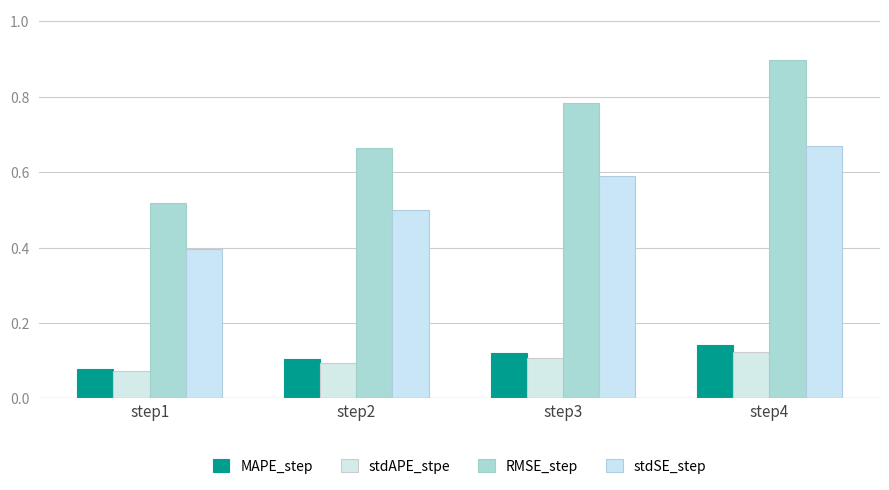

What is the value of the MAPE_step bar at the 3rd from the left?

0.1